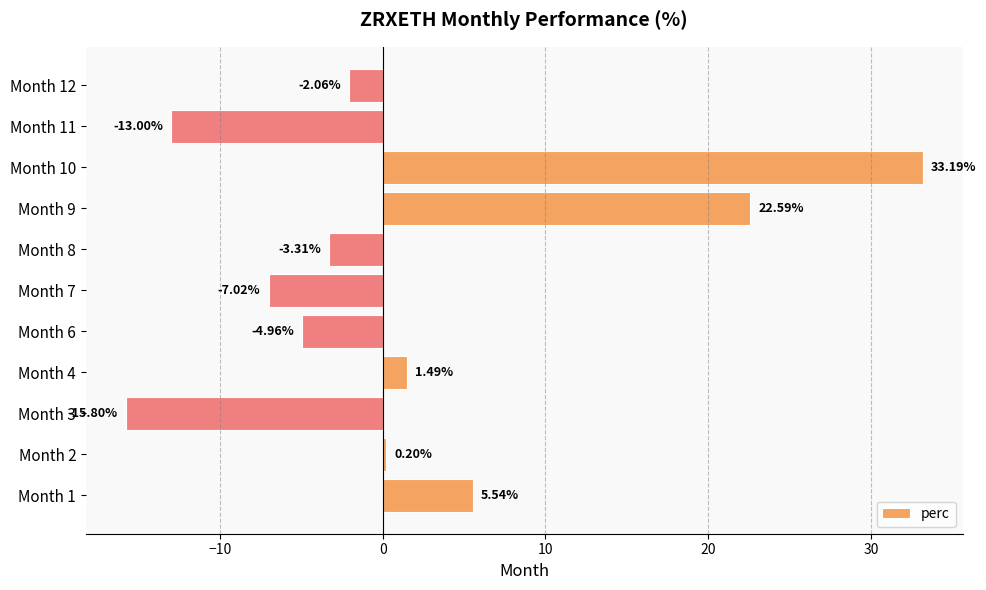

List the labels in order of value, smallest first.

Month 3, Month 11, Month 7, Month 6, Month 8, Month 12, Month 2, Month 4, Month 1, Month 9, Month 10